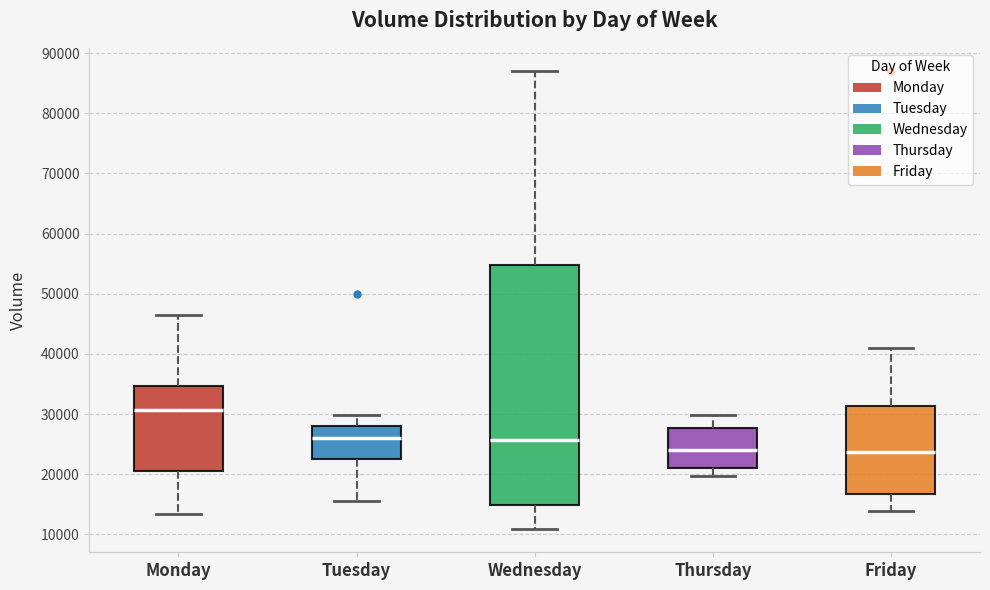

Reading left to right, read every box against the y-axis: the position of its median line, the range the box covers, and the ends of its whiskers. The values are not printed on the chart, so give them approximately, as read against the axis.

Monday: median 31000, box 21000 to 35000, whiskers 13000 to 46000
Tuesday: median 26000, box 23000 to 28000, whiskers 16000 to 30000
Wednesday: median 26000, box 15000 to 55000, whiskers 11000 to 87000
Thursday: median 24000, box 21000 to 28000, whiskers 20000 to 30000
Friday: median 24000, box 17000 to 31000, whiskers 14000 to 41000